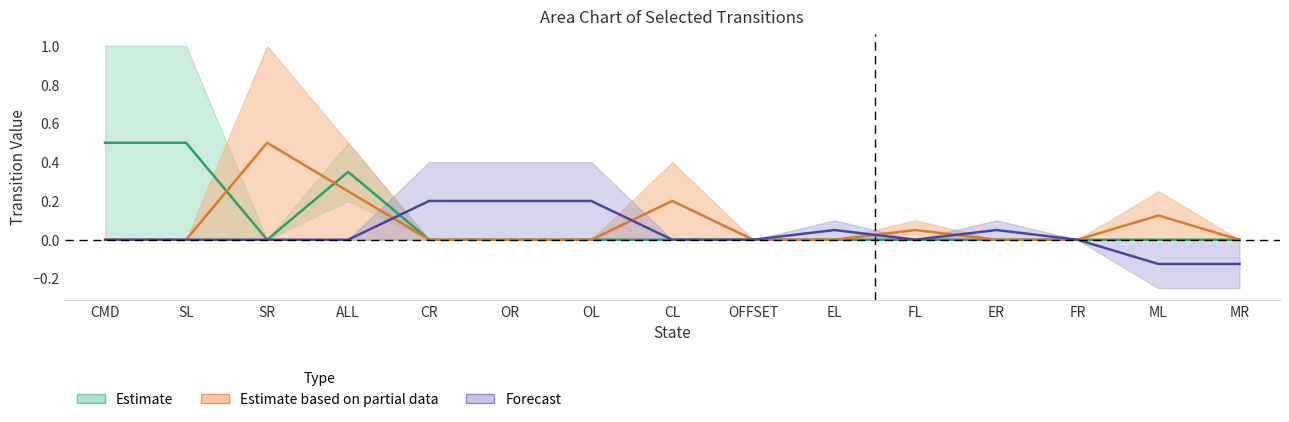

Which category has the highest value across all series?

CMD